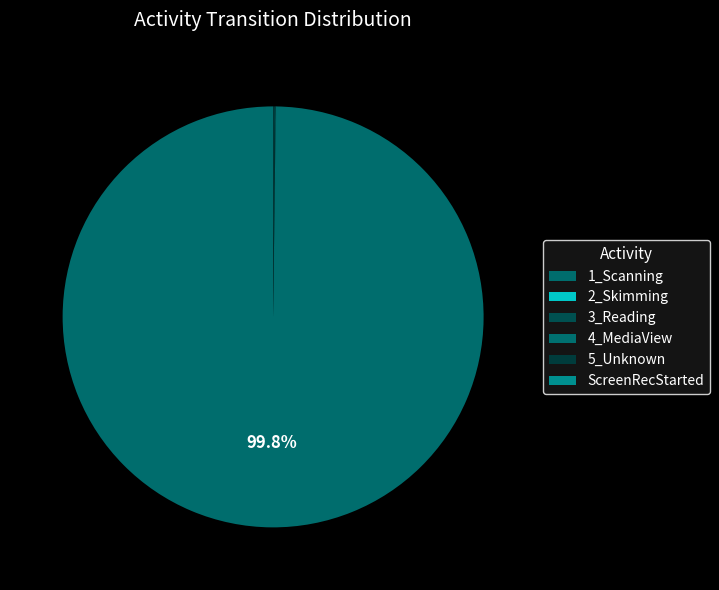

How many slices are in this pie chart?

6